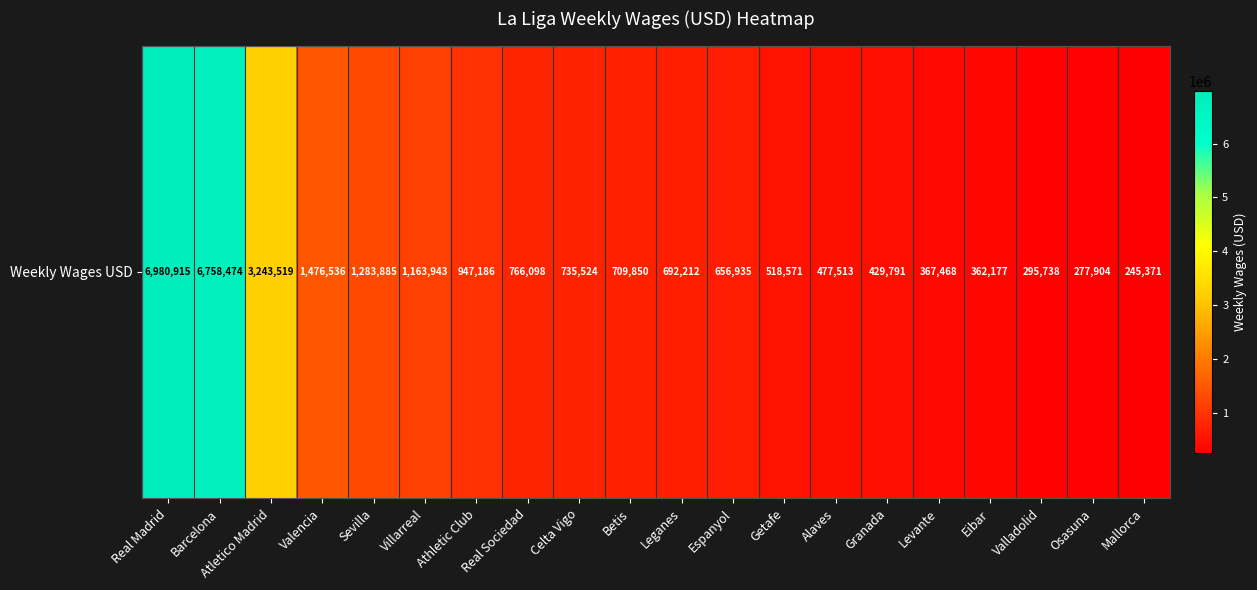

Count the number of values greater than 709850.

9